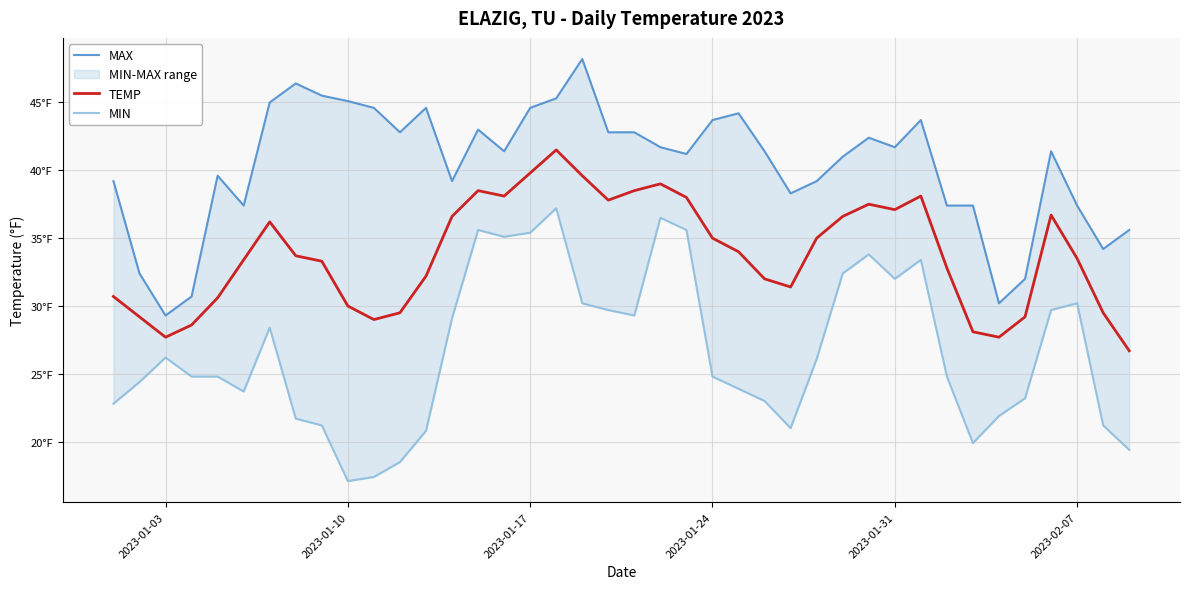

How many interior local peaks does the MAX series have?

9